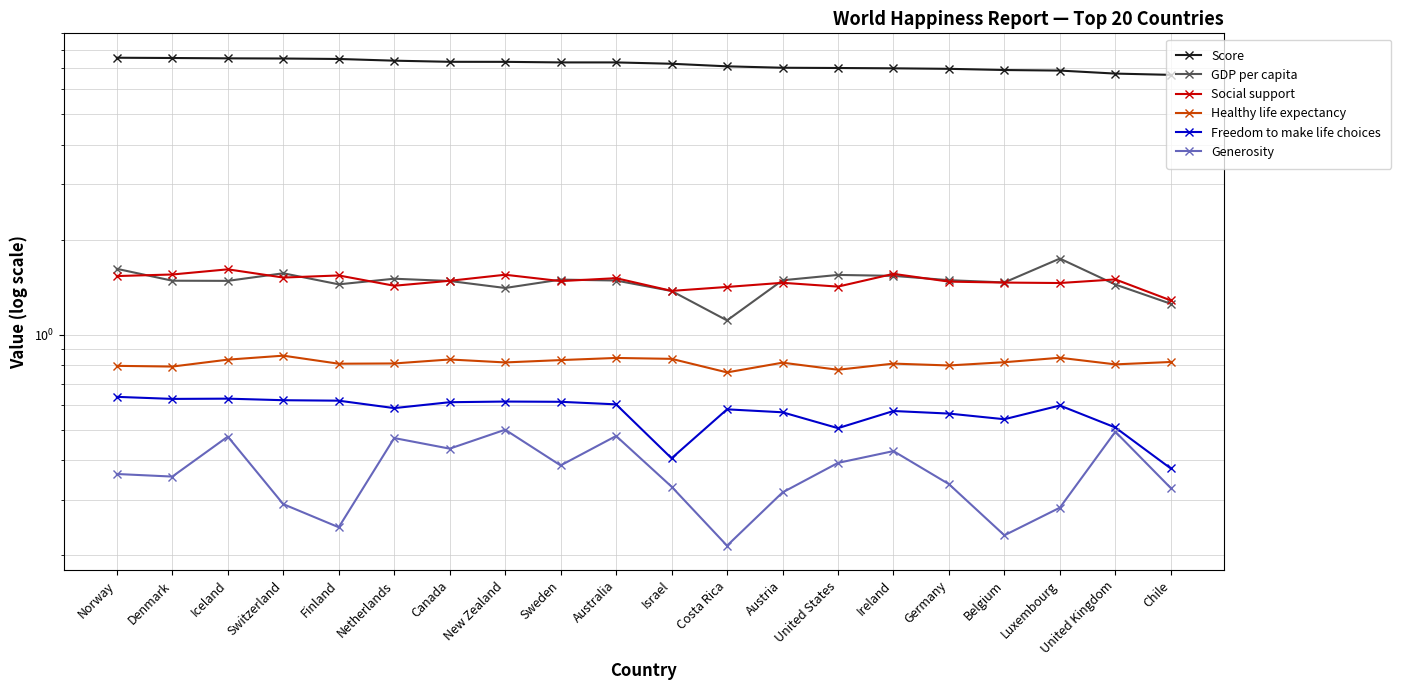

How many distinct data groups are displayed?

6